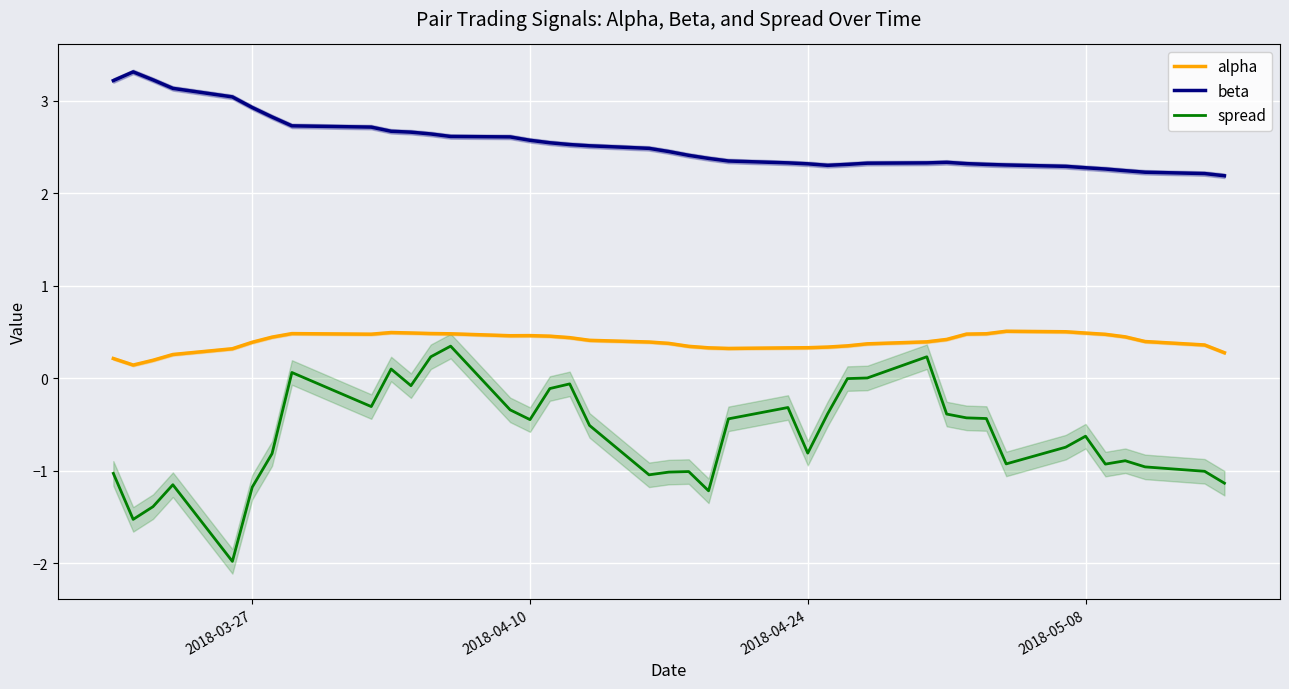

The value of spread at 2018-04-10 is -0.4. True or false?

True